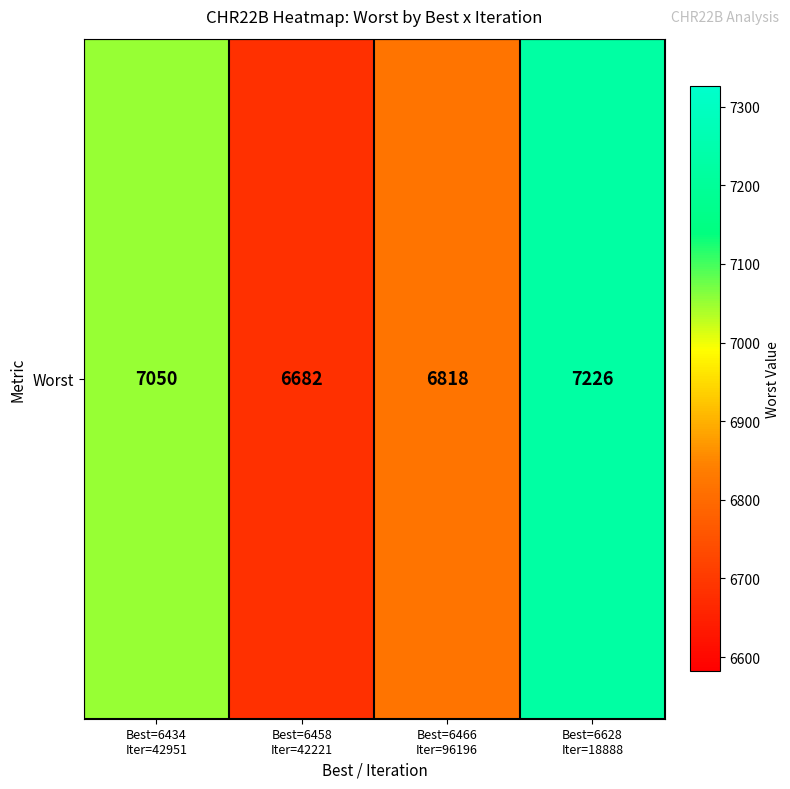

Rank the categories by value from highest to lowest.

Best=6628
Iter=18888, Best=6434
Iter=42951, Best=6466
Iter=96196, Best=6458
Iter=42221